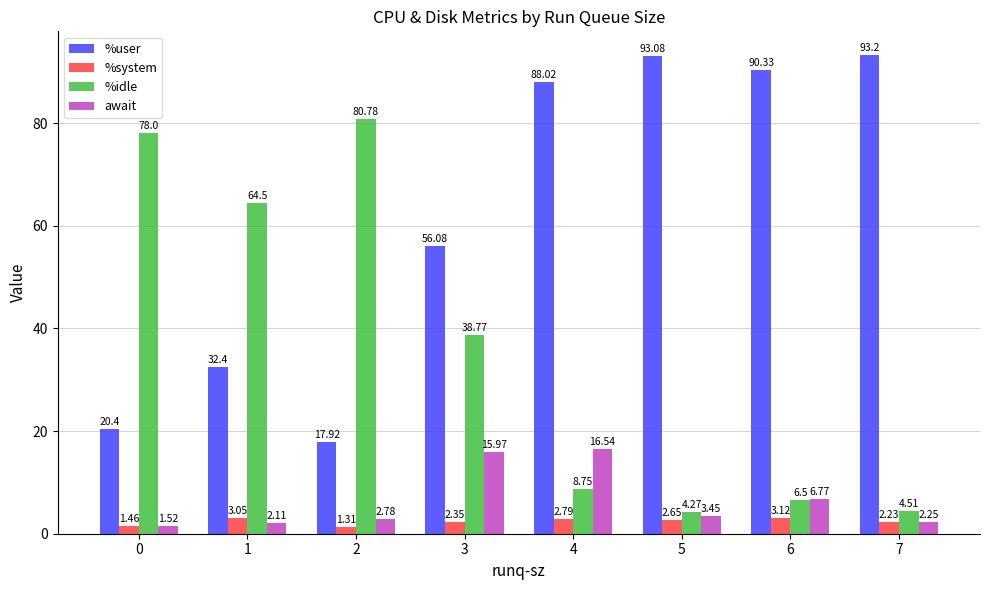

The value of %user at 1 is 46.3. True or false?

False